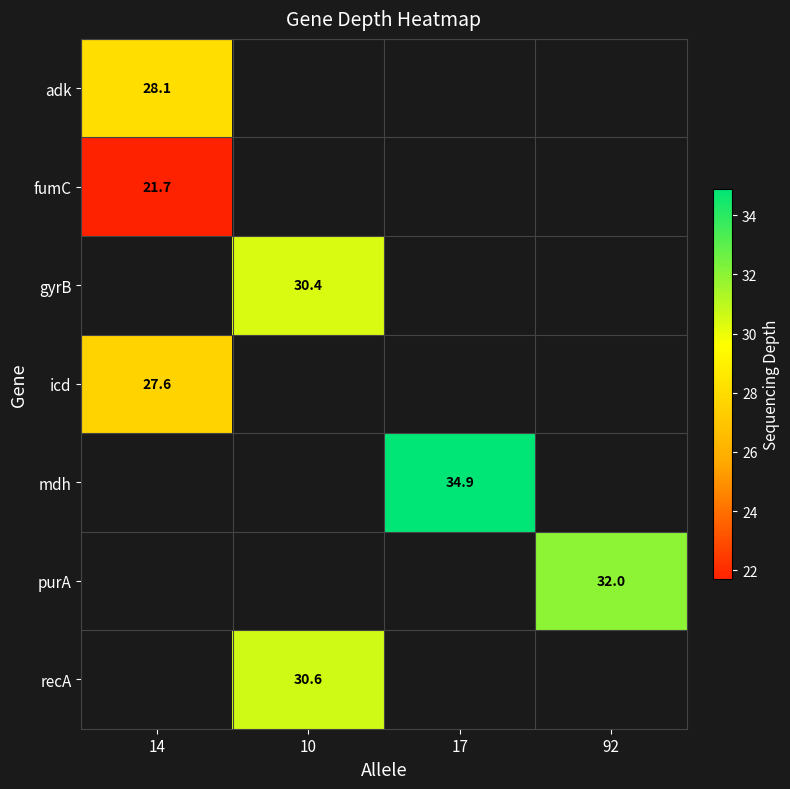

True or false: adk has a value of 38.3 at 14.

False